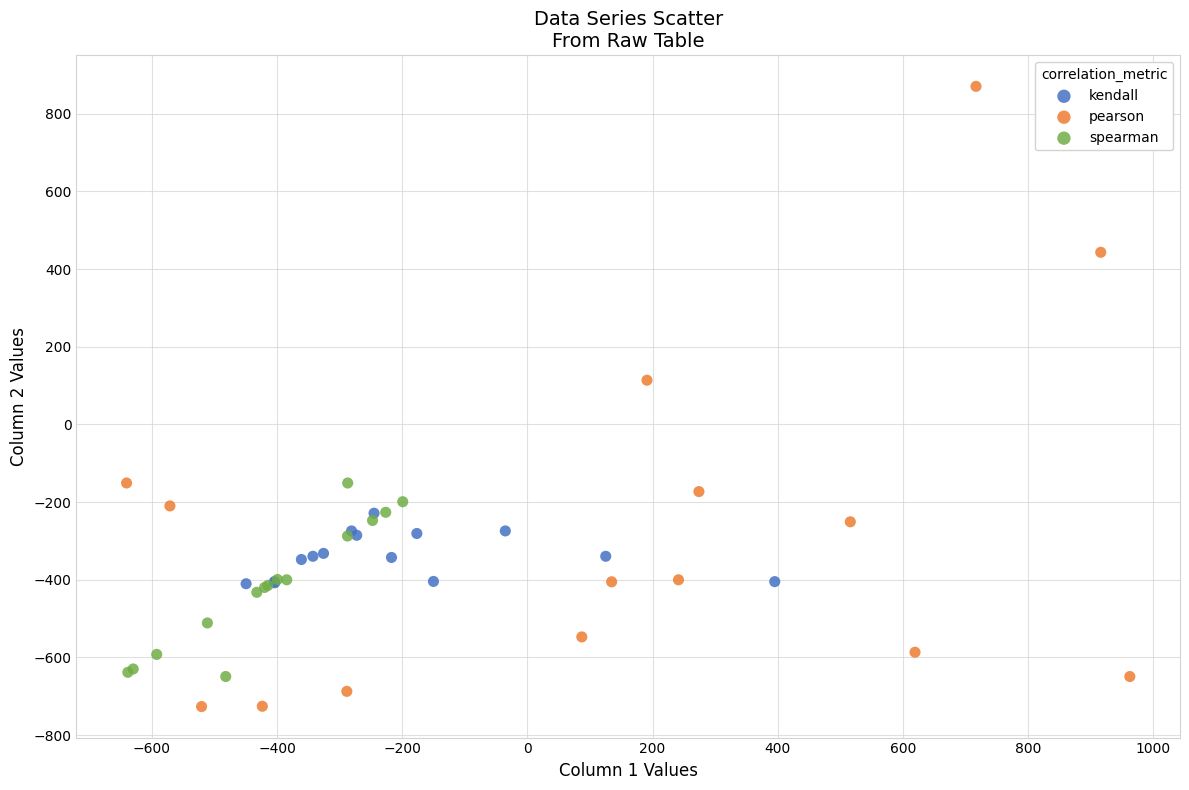

Which series contains the lowest Y value?

pearson